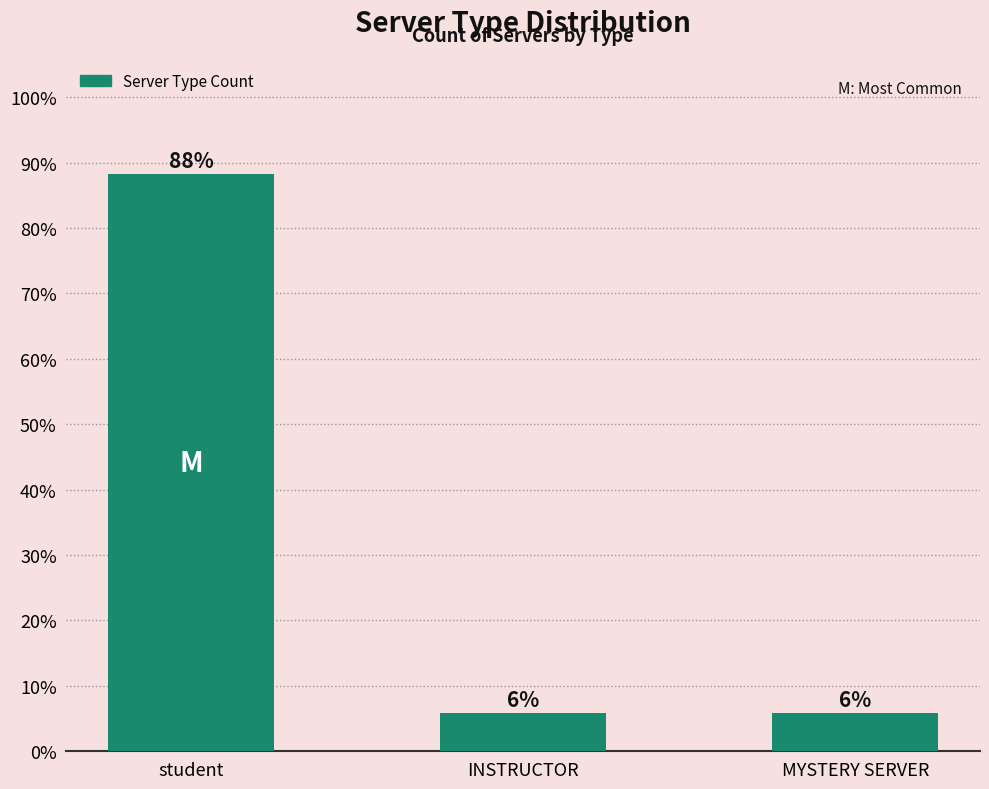

List the labels in order of value, largest first.

student, INSTRUCTOR, MYSTERY SERVER